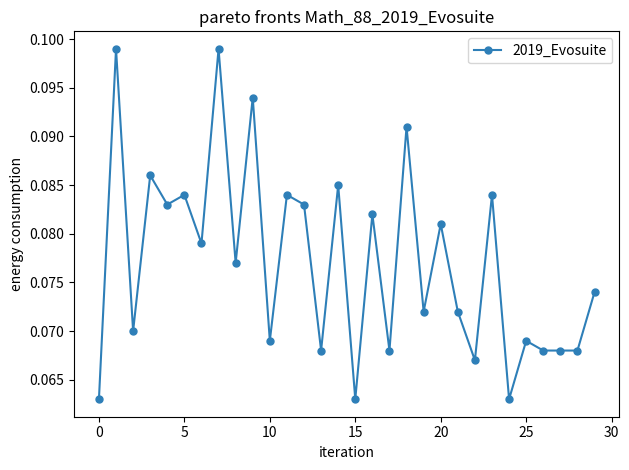

How many values are between 0 and 1?

30